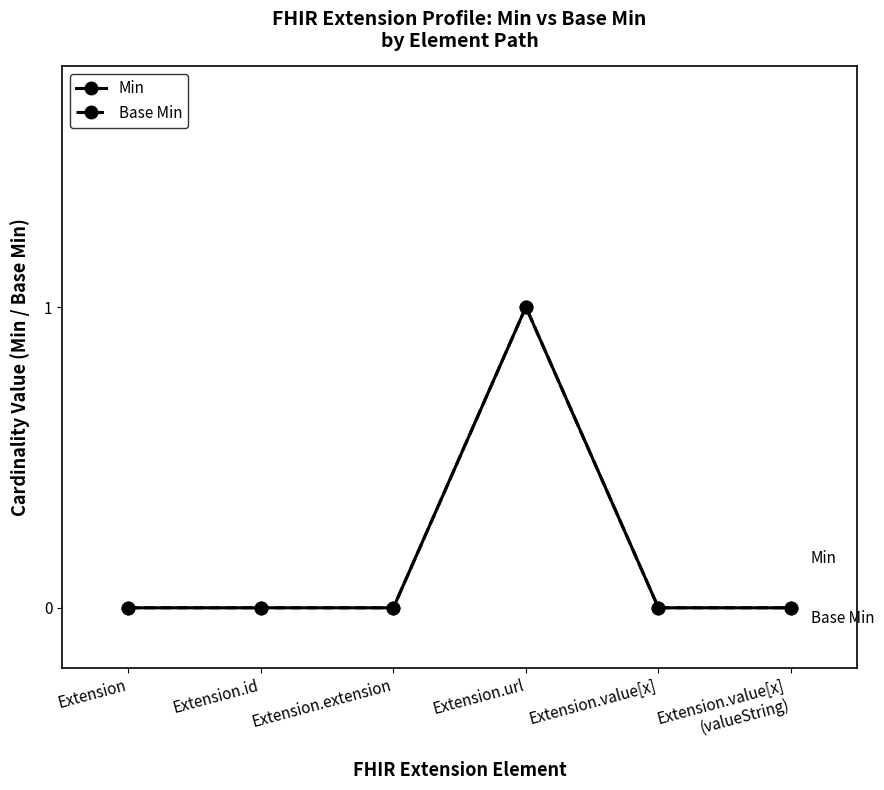

The value of Min at Extension.value[x] is 0. True or false?

True